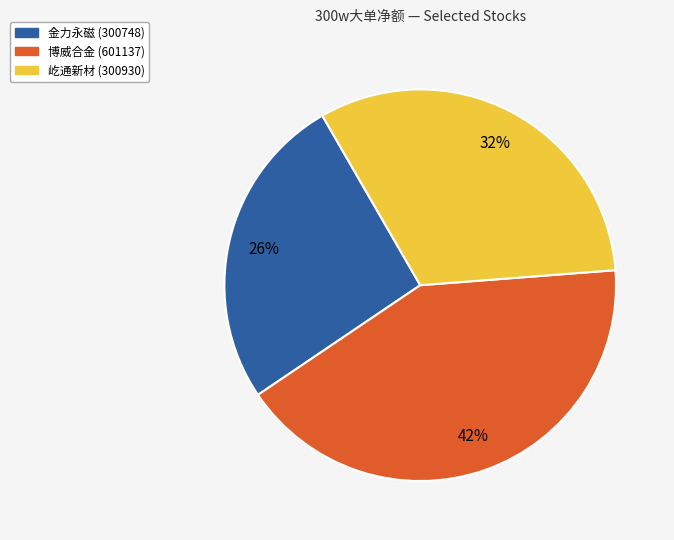

What percentage is the 屹通新材 (300930) slice, to the nearest percent?

32%